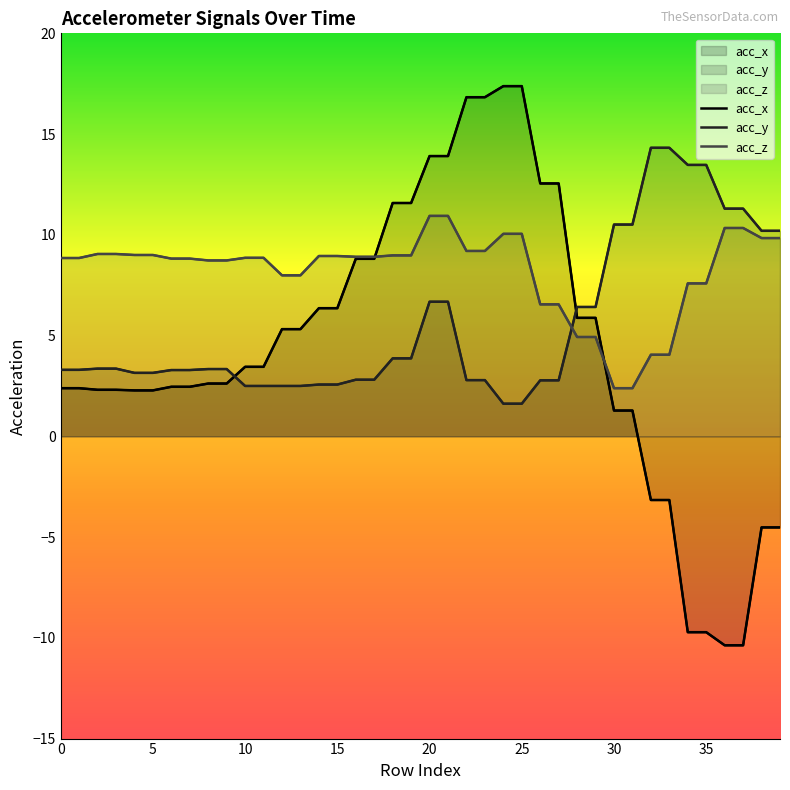

At which category is the sum across all series the highest?

20